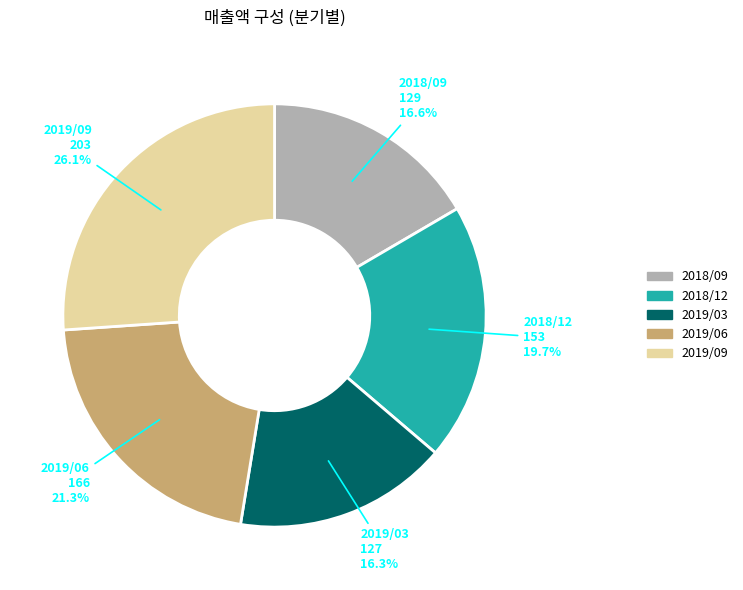

Which has a higher value, 2018/12 or 2019/06?

2019/06